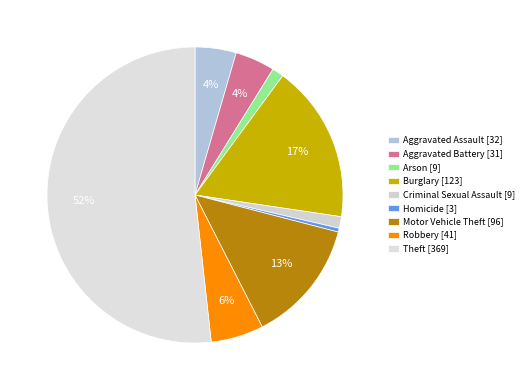

True or false: Homicide accounts for 0% of the total.

True